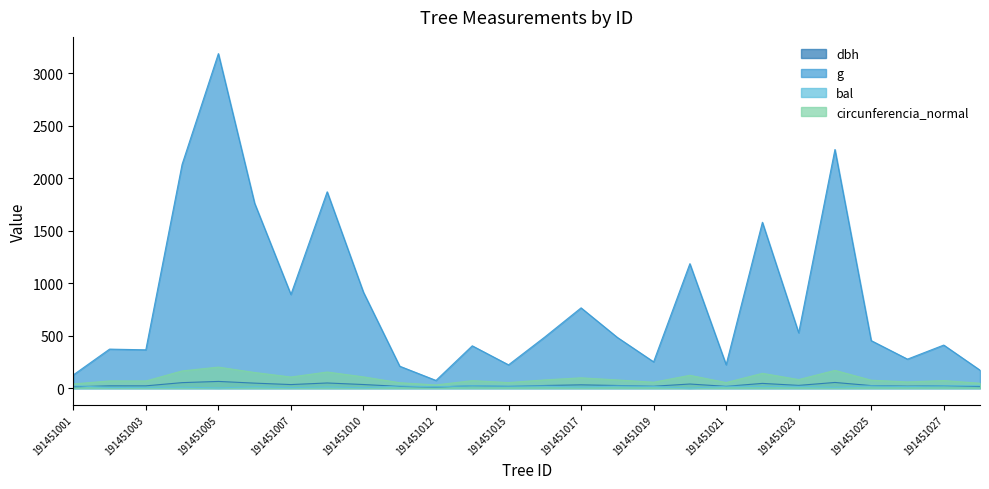

What is the difference between the highest and lowest values at 191451019?

234.3